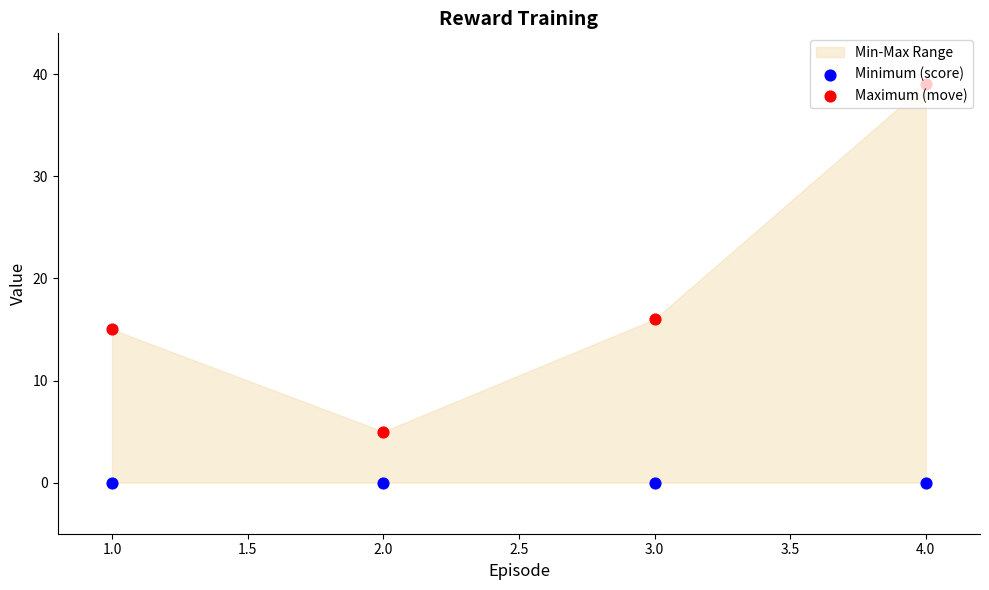

Is the value of Minimum (score) at 2.0 greater than the value of Maximum (move) at 3.0?

No